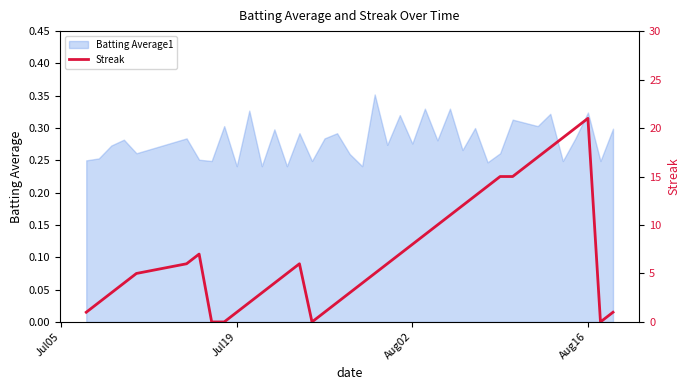

How many values are below 6?

20